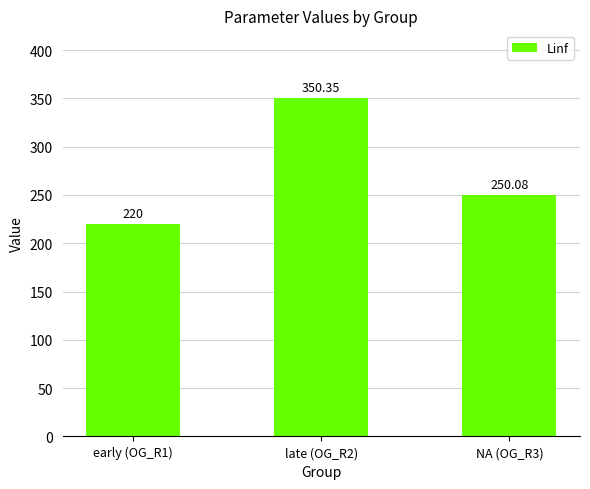

How many categories are shown in the chart?

3